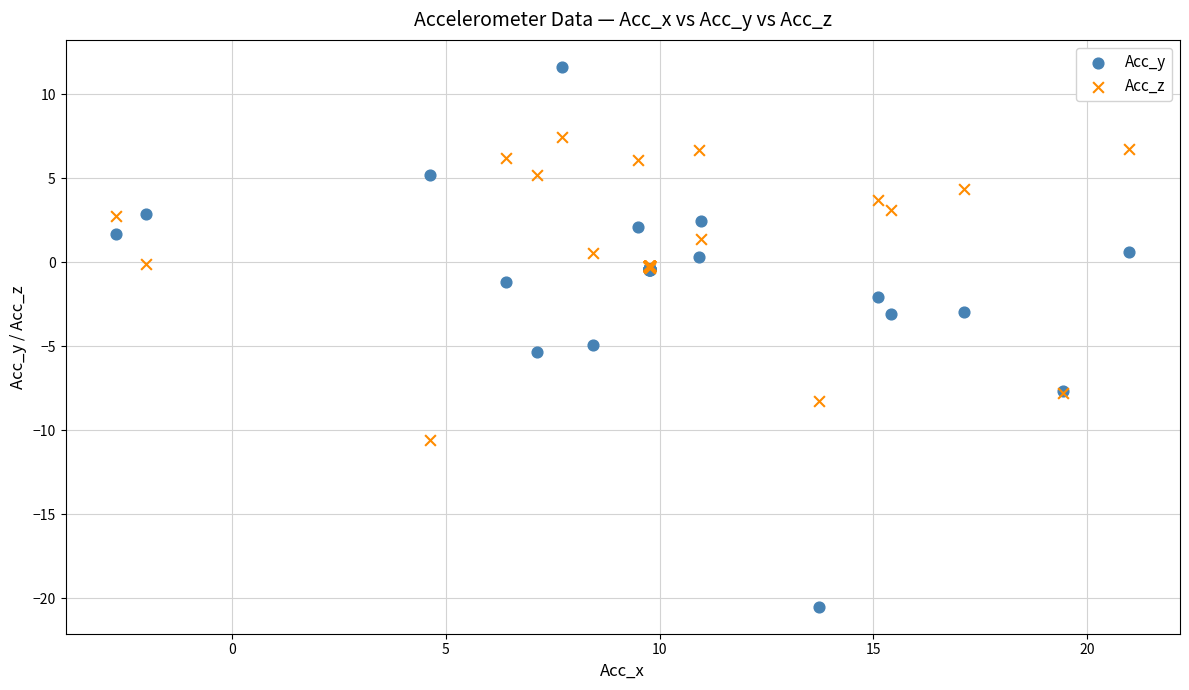

Which series reaches the maximum Y coordinate?

Acc_y